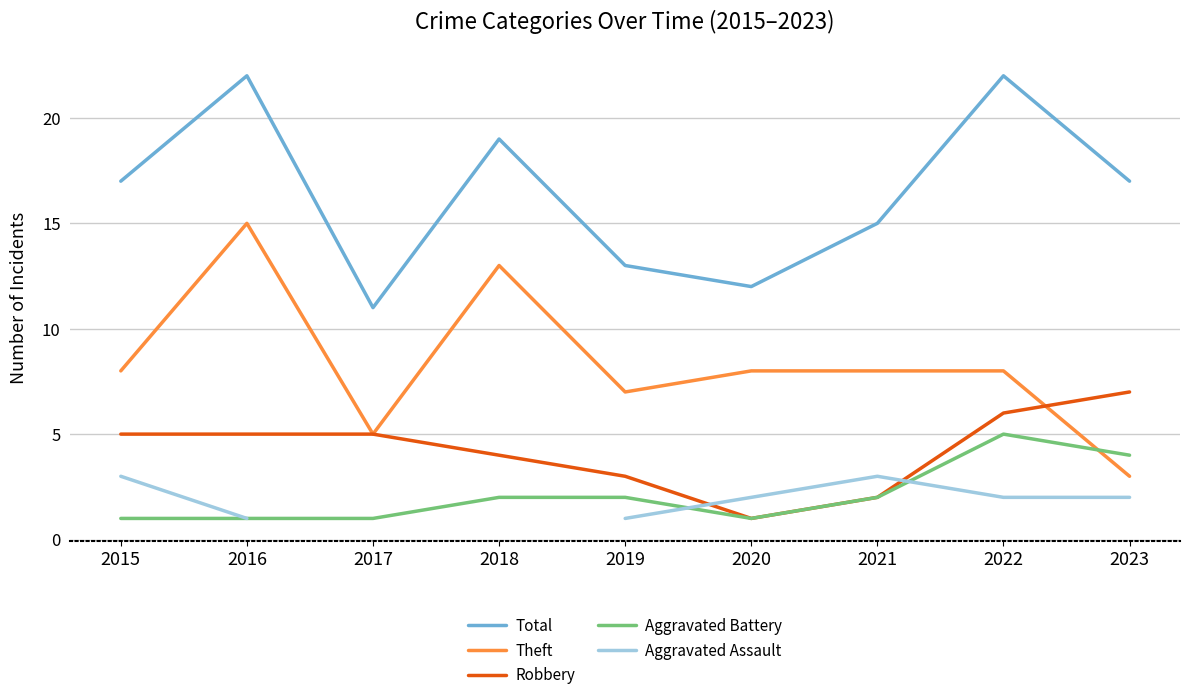

What are all the series names shown in the legend?

Total, Theft, Robbery, Aggravated Battery, Aggravated Assault